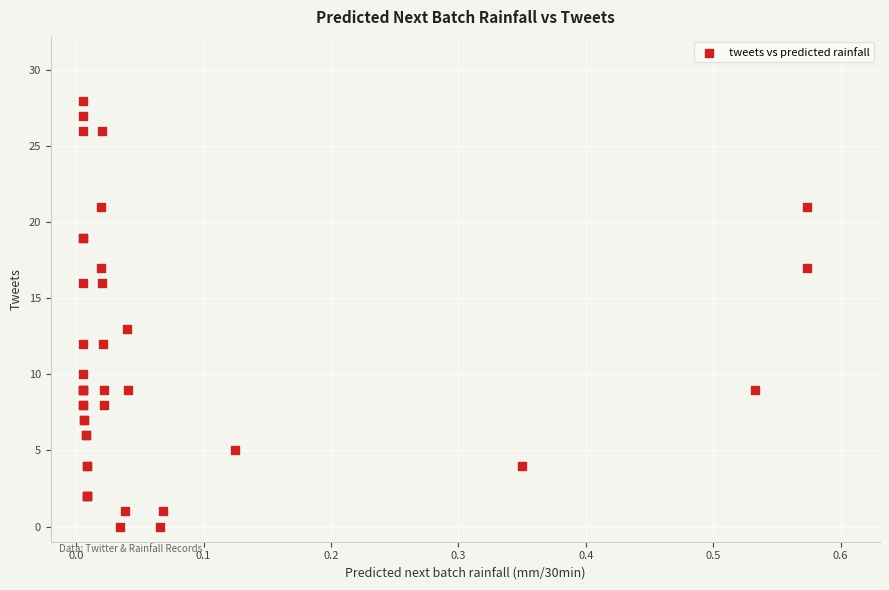

What Y value in the scatter plot is closest to 14?

13